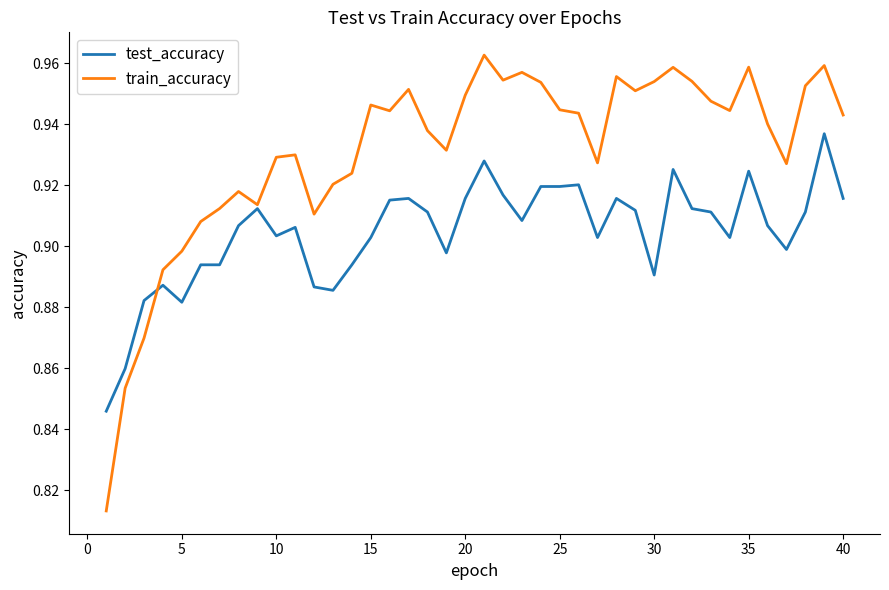

List the series in order of their peak value, highest first.

train_accuracy, test_accuracy